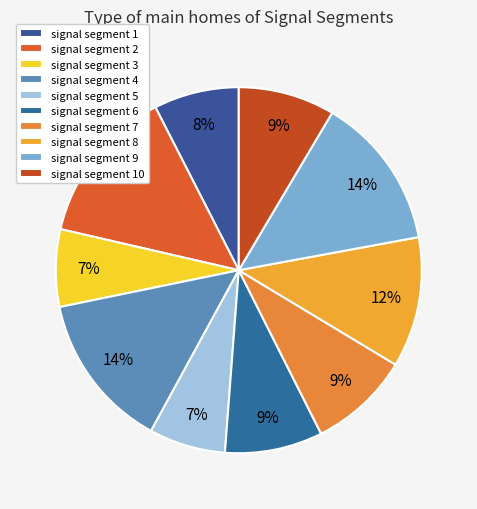

Rank the categories by value from lowest to highest.

signal segment 5, signal segment 3, signal segment 1, signal segment 10, signal segment 6, signal segment 7, signal segment 8, signal segment 9, signal segment 4, signal segment 2